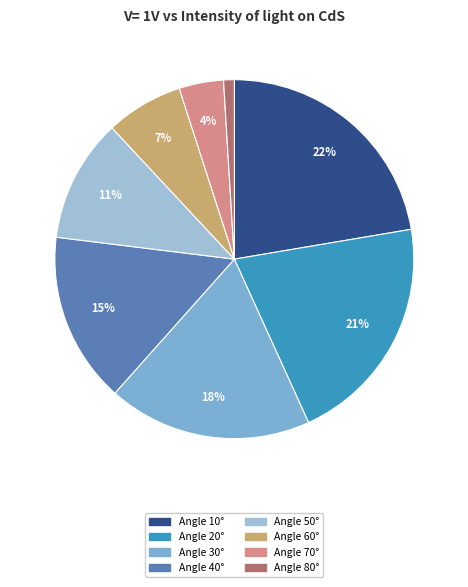

To the nearest percent, what is the difference between the largest and smallest slice percentages?

21%